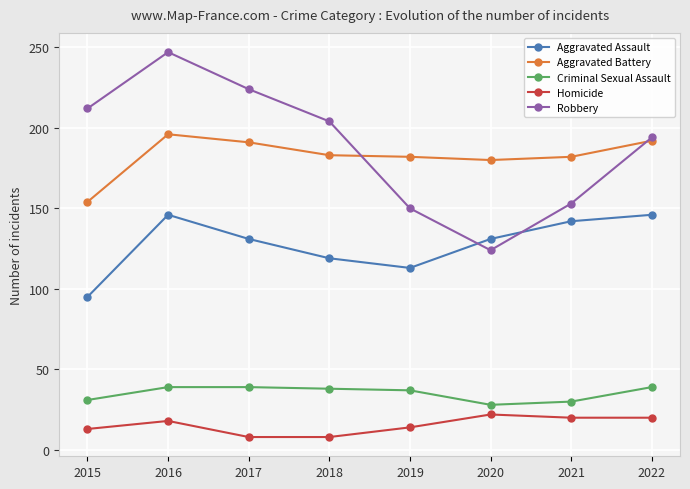

What is the greatest value displayed?

247